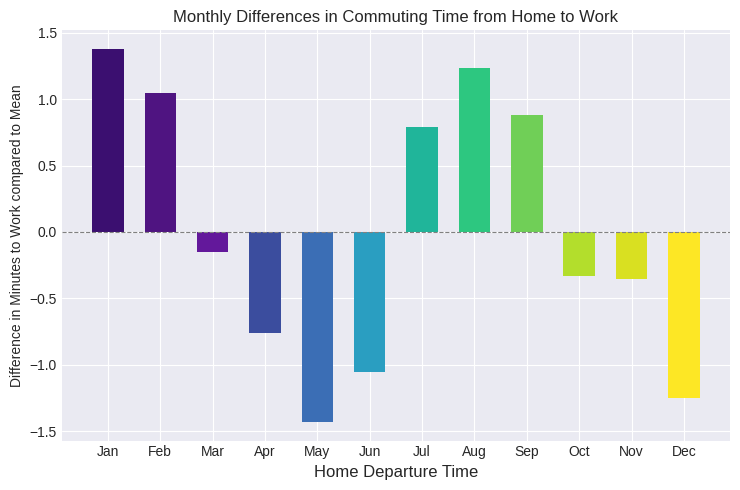

Between Jul and Oct, which is larger?

Jul